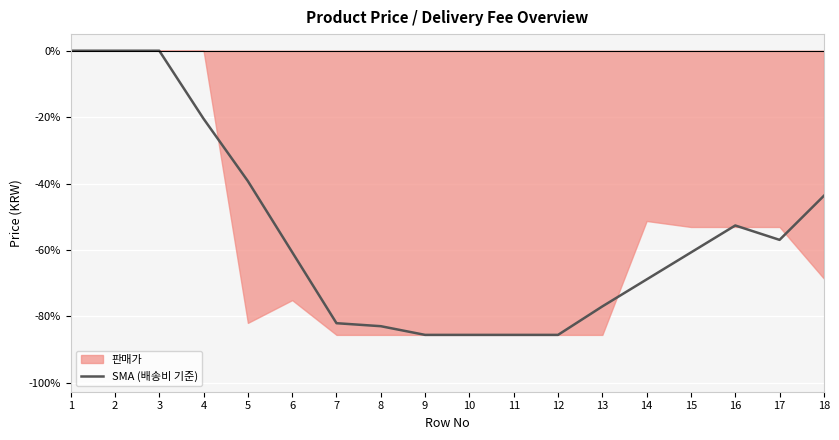

Is it true that the value at 15 is -60.7?

True